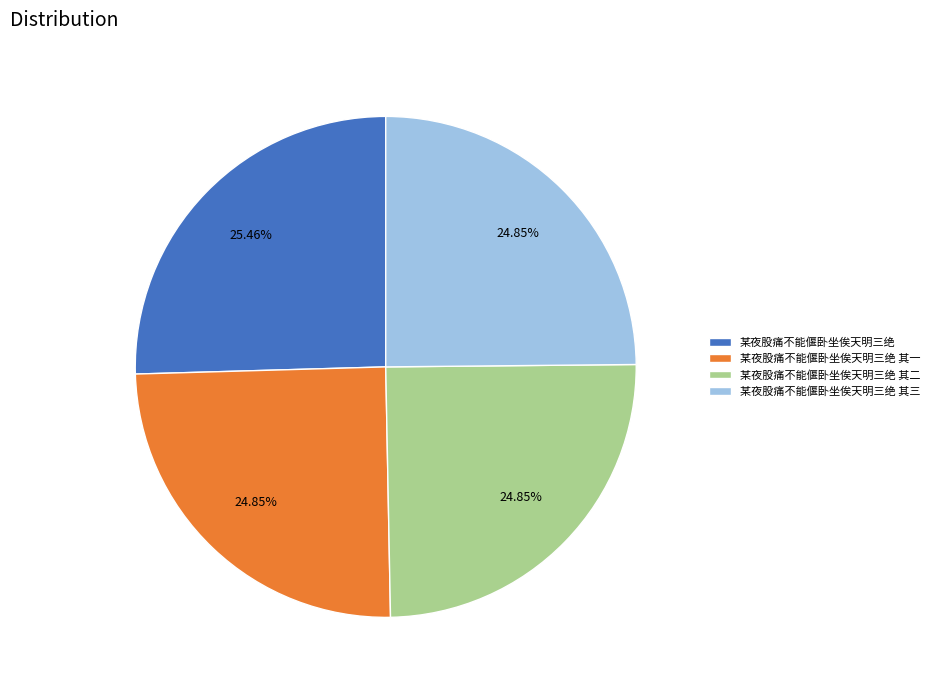

What portion of the pie excludes 某夜股痛不能偃卧坐俟天明三绝?

74.5%